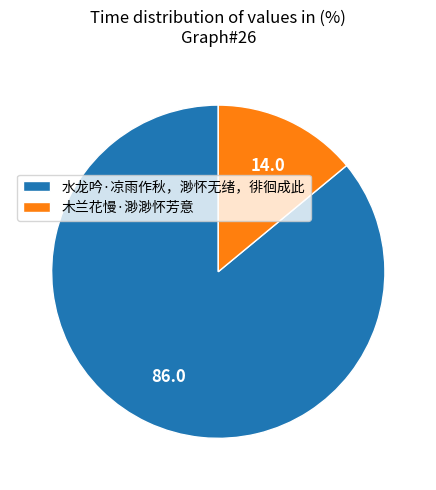

Approximately how many times larger is the value at 水龙吟·凉雨作秋，渺怀无绪，徘徊成此 compared to 木兰花慢·渺渺怀芳意?

6.1